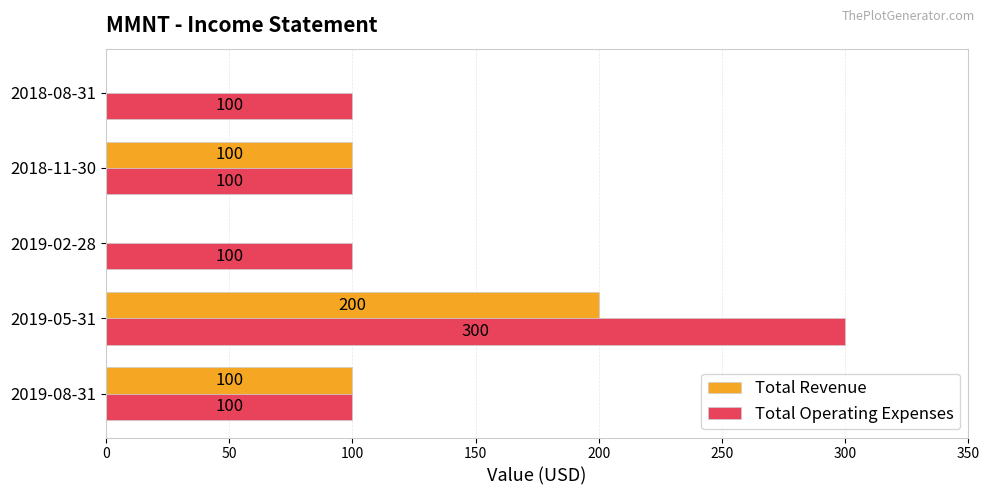

What is the highest value of the Total Revenue series?

200